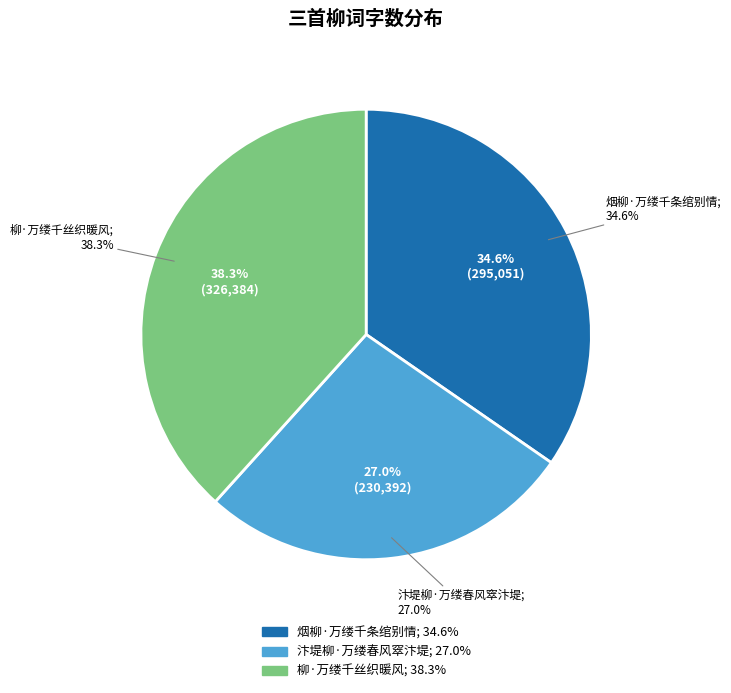

What percentage is the 烟柳·万缕千条绾别情 slice, to the nearest percent?

35%